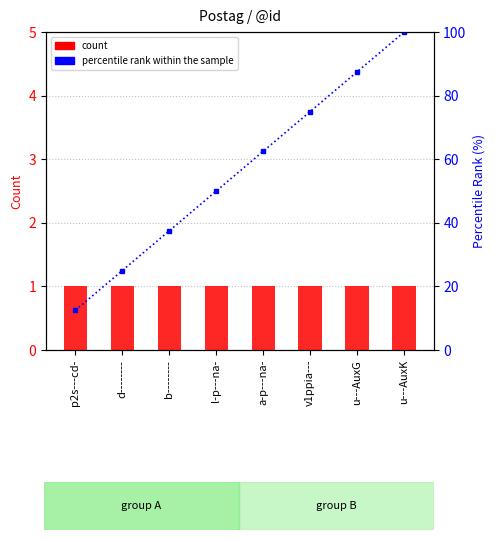

Reading right to left, extract all data points from this chart.

count: u---AuxK=1.0	u---AuxG=1.0	v1ppia---=1.0	a-p---na-=1.0	l-p---na-=1.0	b--------=1.0	d--------=1.0	p2s---cd-=1.0
percentile rank within the sample: u---AuxK=100.0	u---AuxG=87.5	v1ppia---=75.0	a-p---na-=62.5	l-p---na-=50.0	b--------=37.5	d--------=25.0	p2s---cd-=12.5